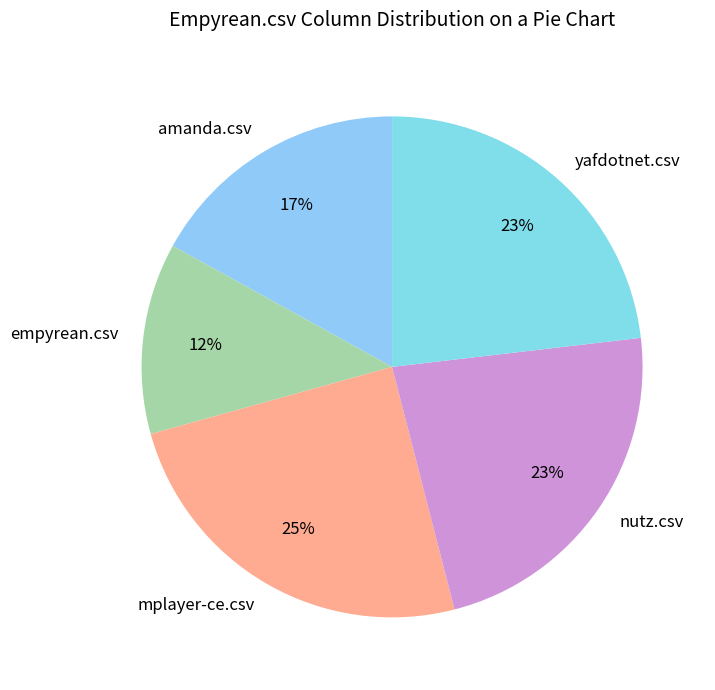

Count the number of slices in the pie.

5